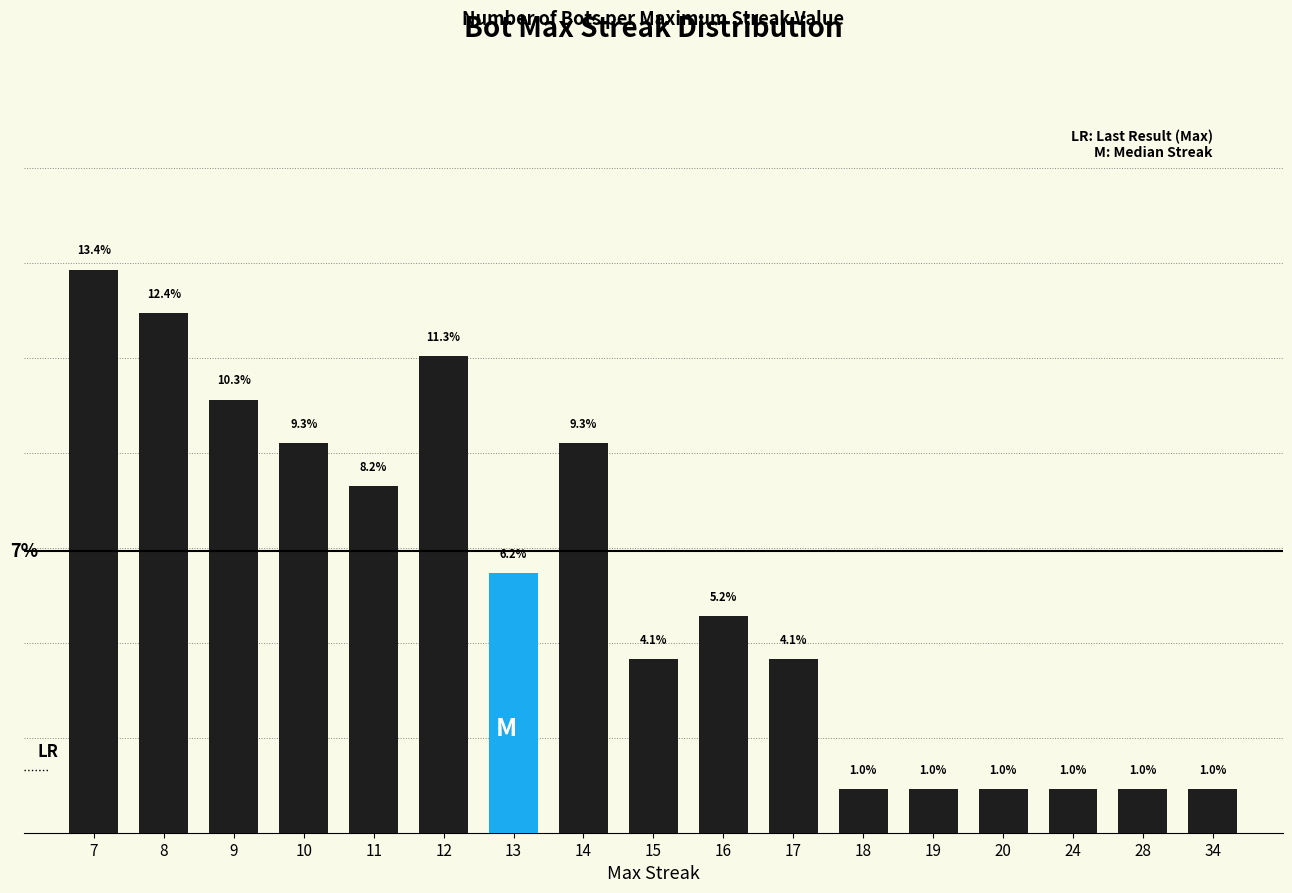

Are the bars horizontal?

No